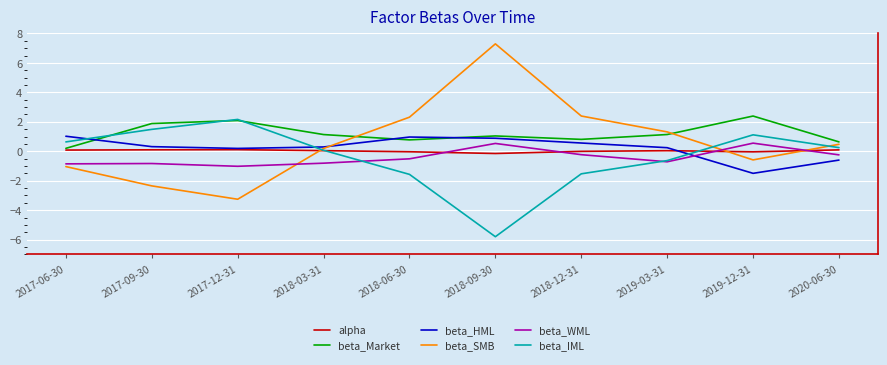

Which series has the widest spread of values?

beta_SMB